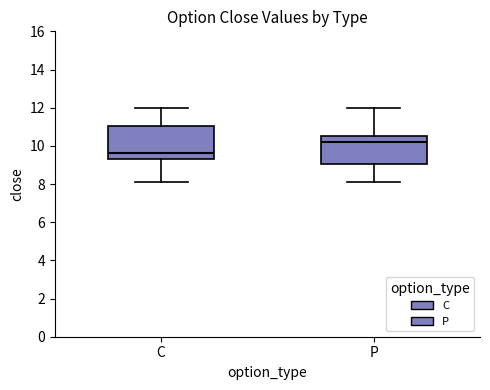

Where does the upper whisker of the box for P end on the y-axis? The values are not printed on the chart, so give them approximately, as read against the axis.

12.0